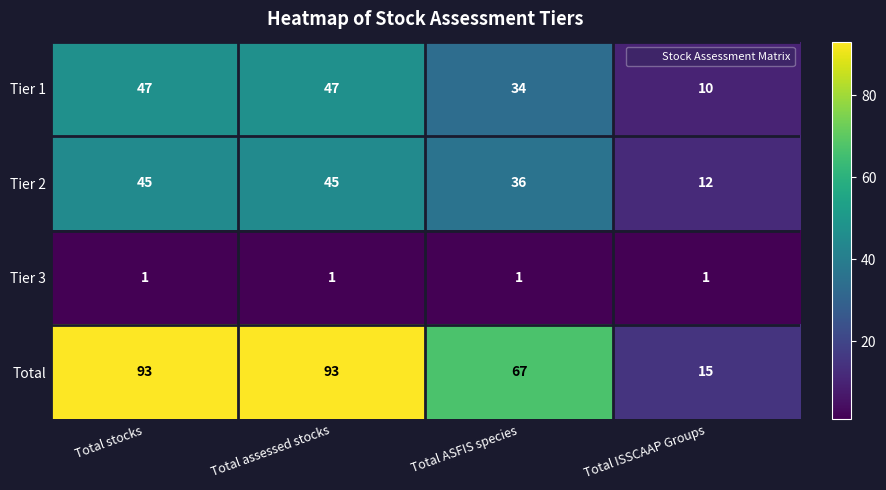

What is the maximum value for Tier 2?

45